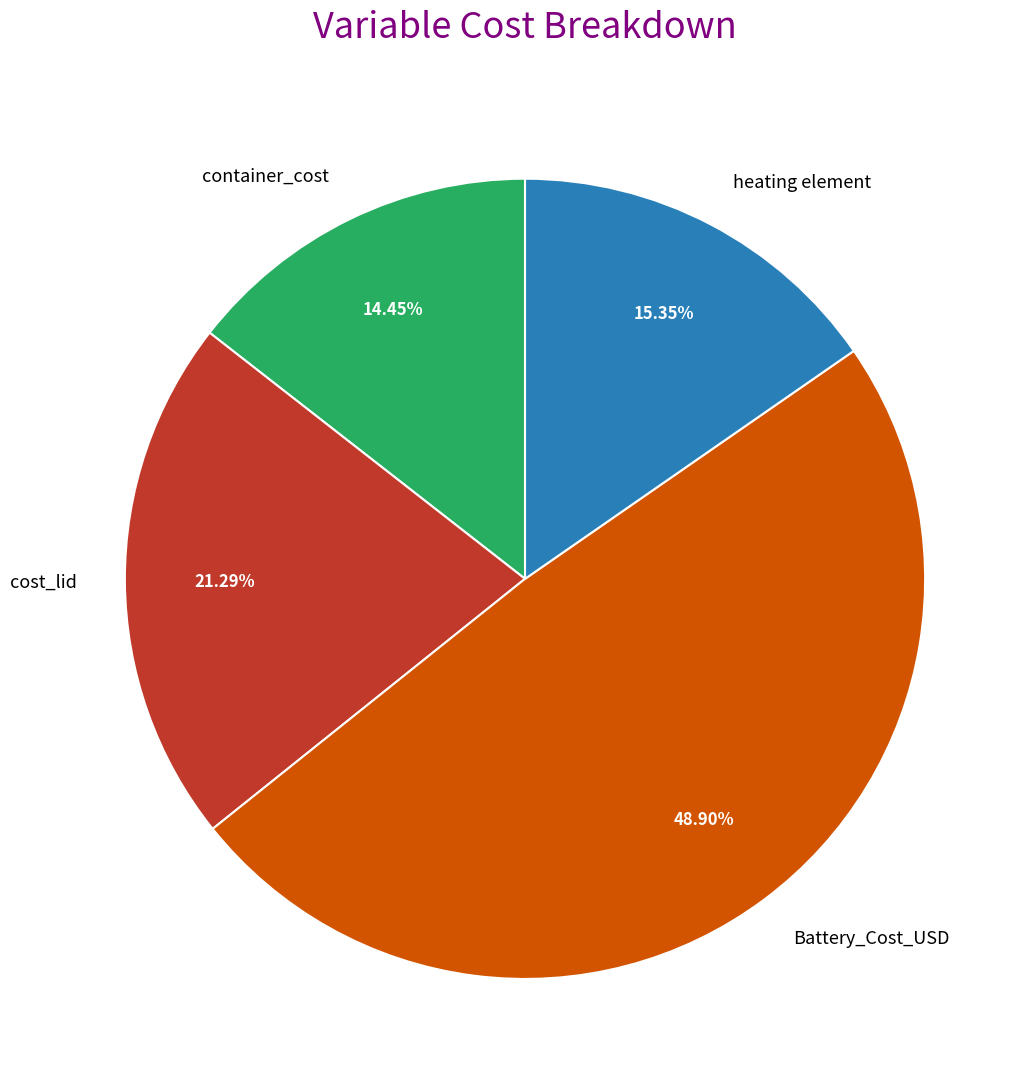

To the nearest percent, what is the average slice percentage?

25%